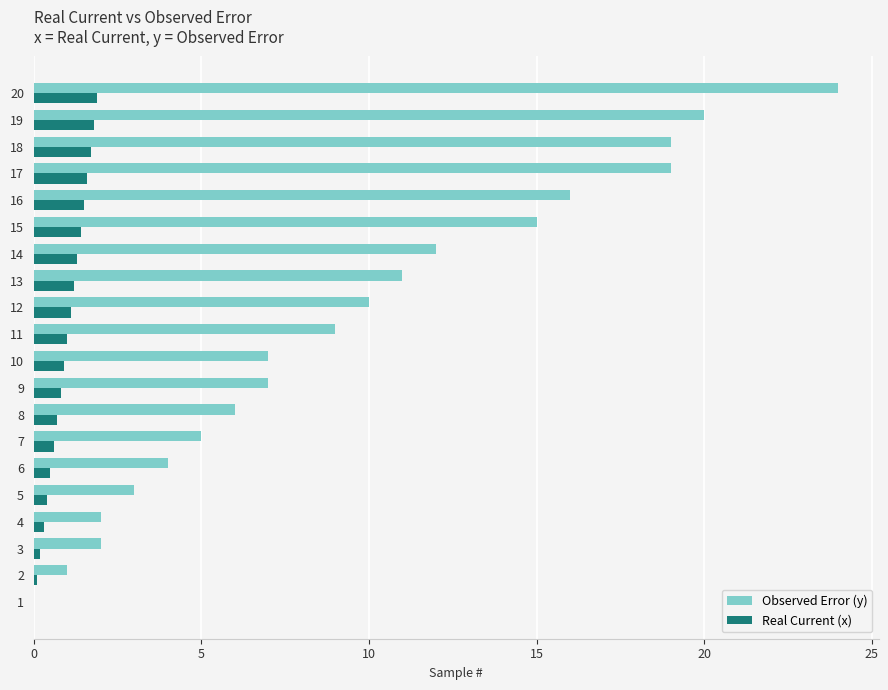

What is the sum of all Real Current (x) values?

19.0